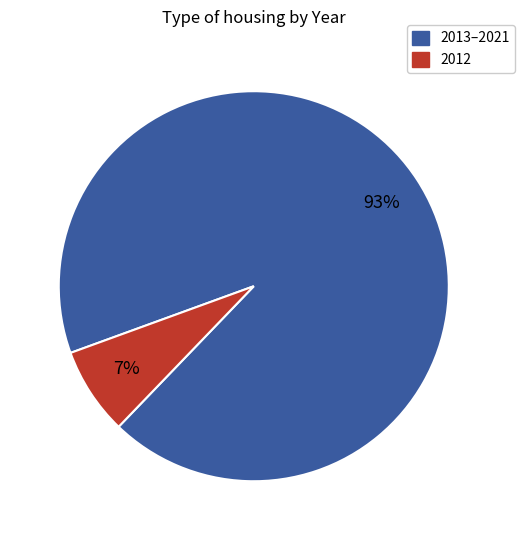

Does any single category account for the majority?

Yes